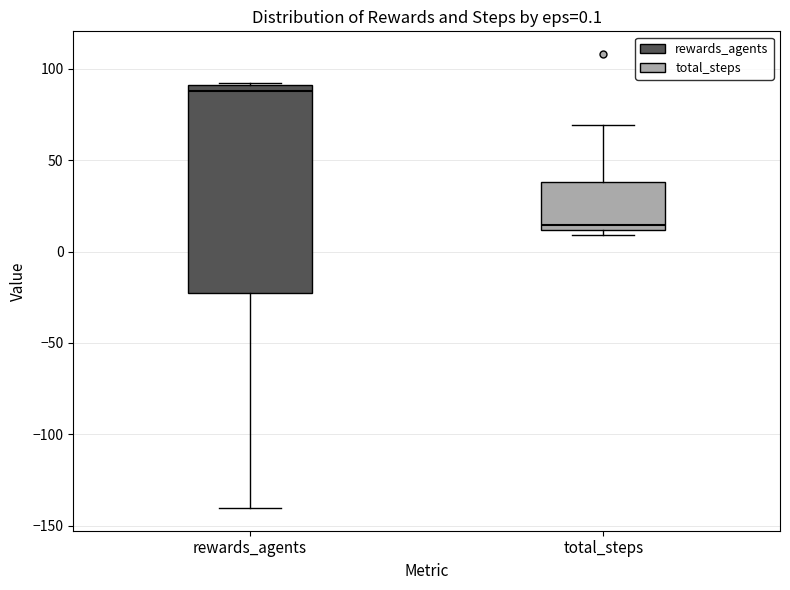

Which box's median line is the highest?

rewards_agents